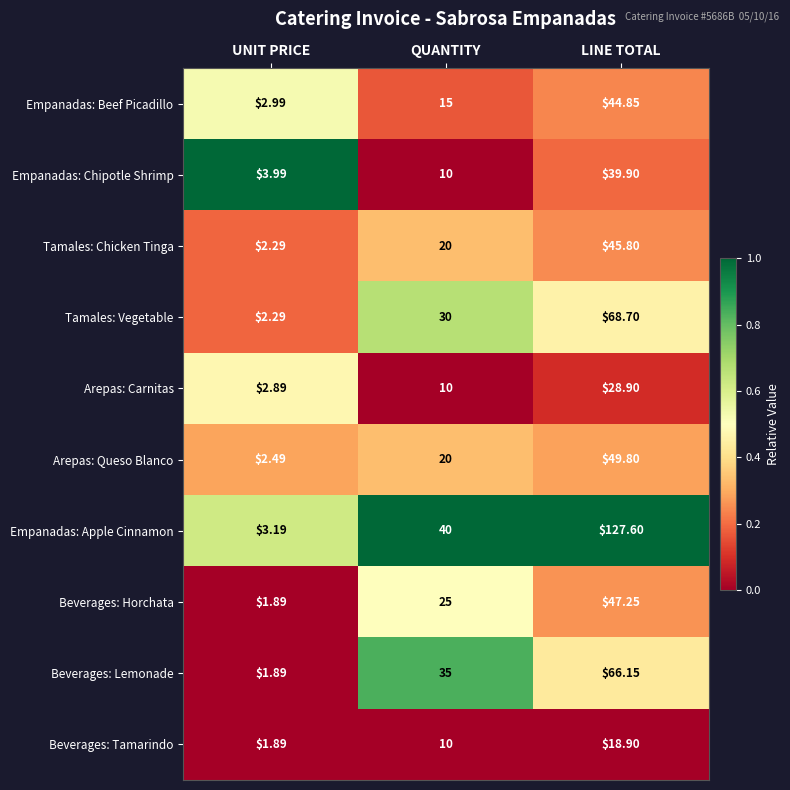

At which label is Empanadas: Apple Cinnamon closest to 65?

QUANTITY